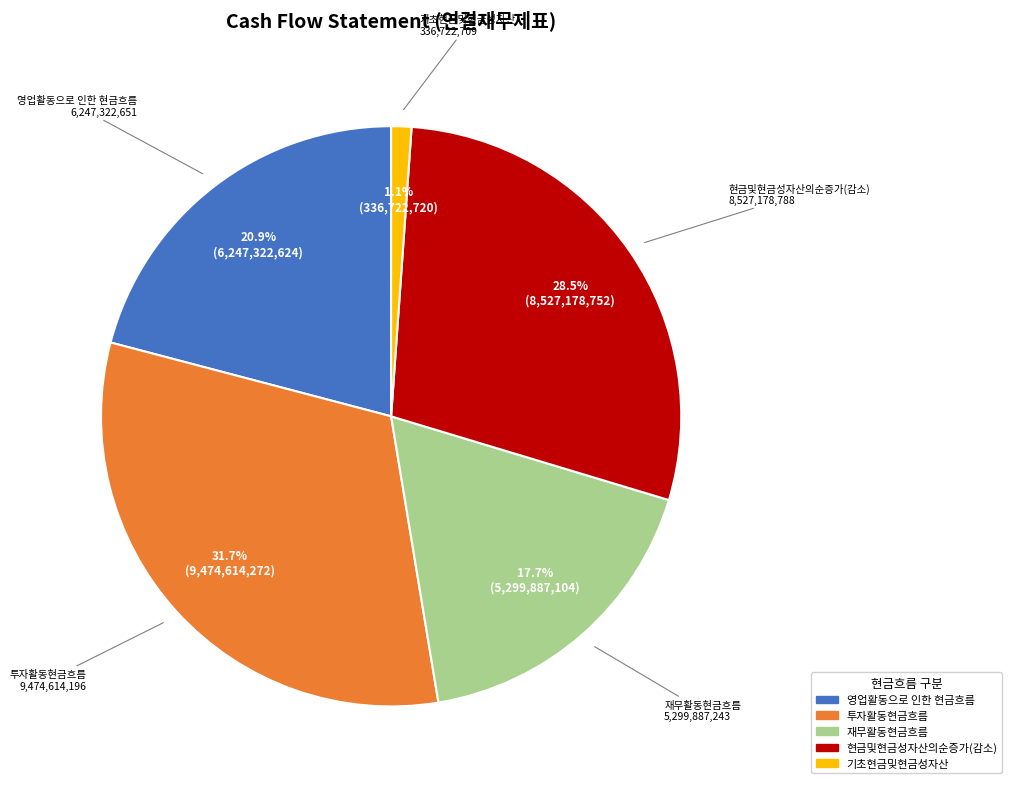

Rank the categories by value from highest to lowest.

투자활동현금흐름, 현금및현금성자산의순증가(감소), 영업활동으로 인한 현금흐름, 재무활동현금흐름, 기초현금및현금성자산